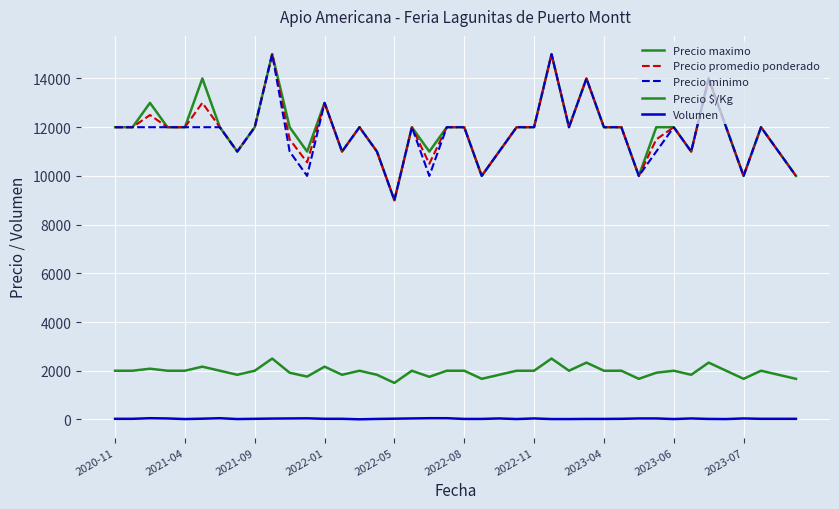

How many lines are shown in the chart?

5